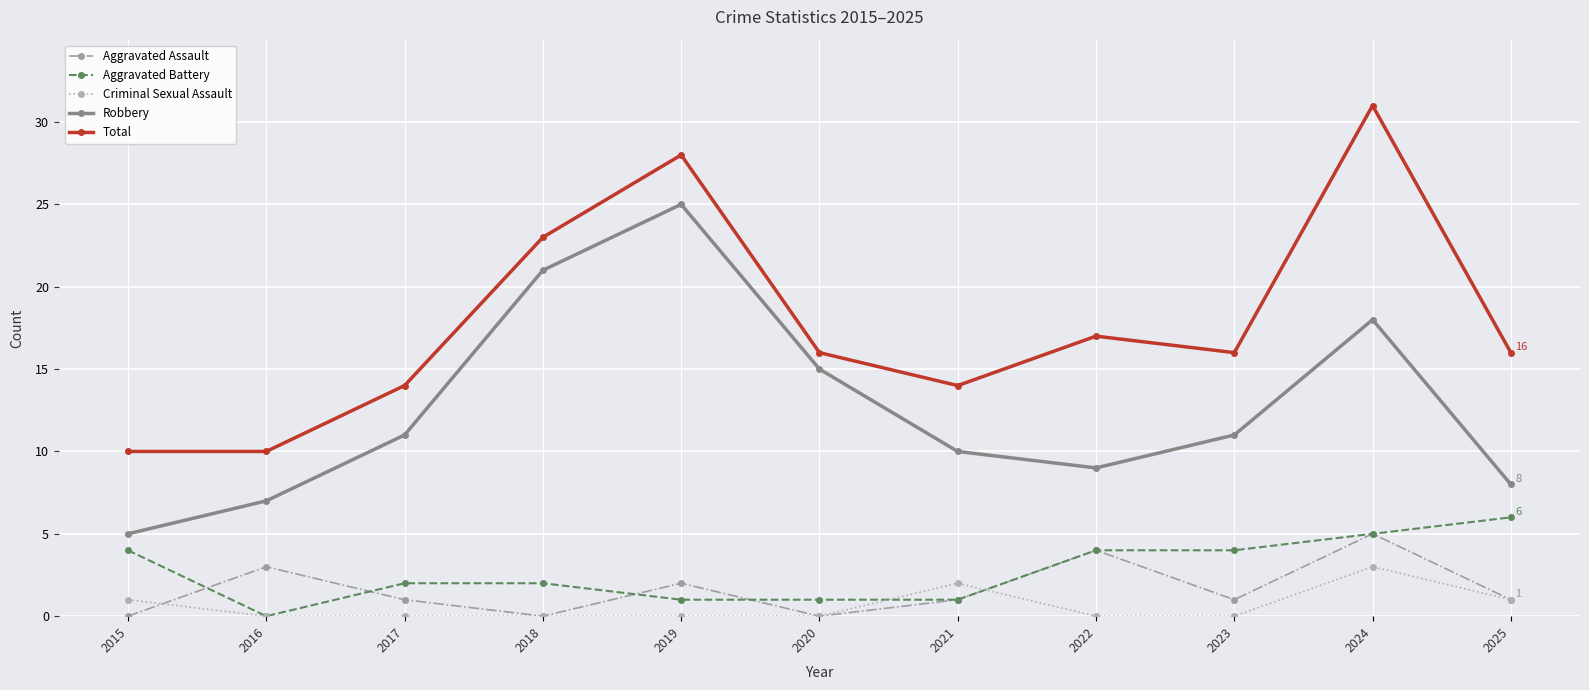

What is the spread (max minus min) of values at 2022?

17